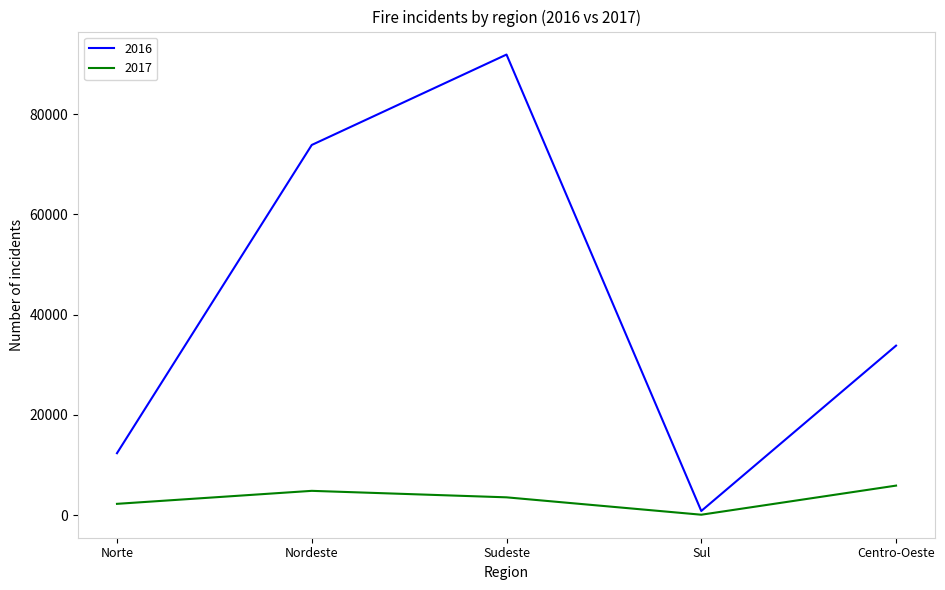

What value does the 2017 series have at Sul, to the nearest 50?

100